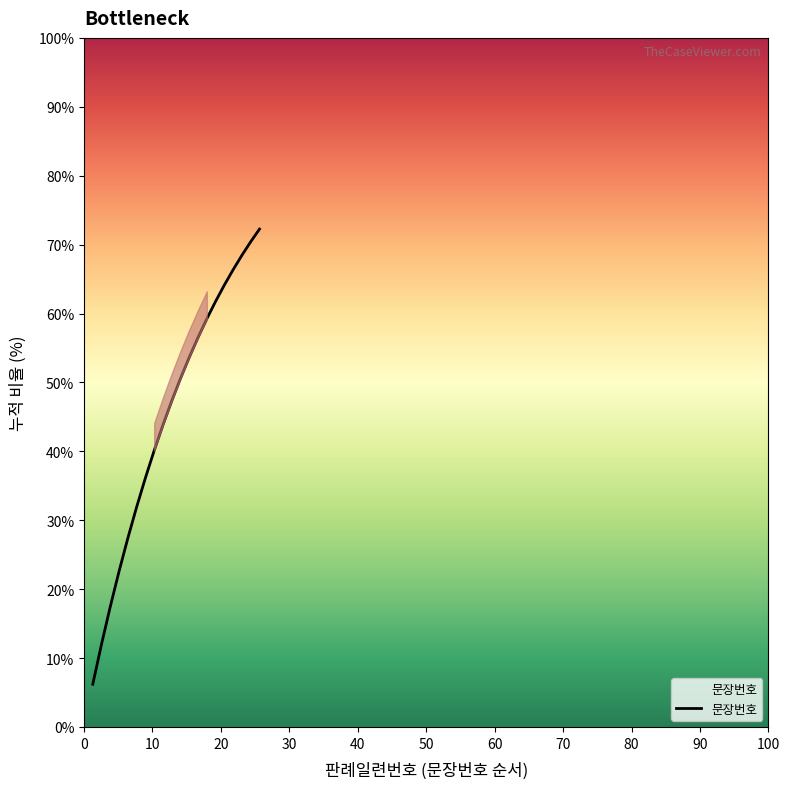

What is the lowest value of the 문장번호 series?

6.2